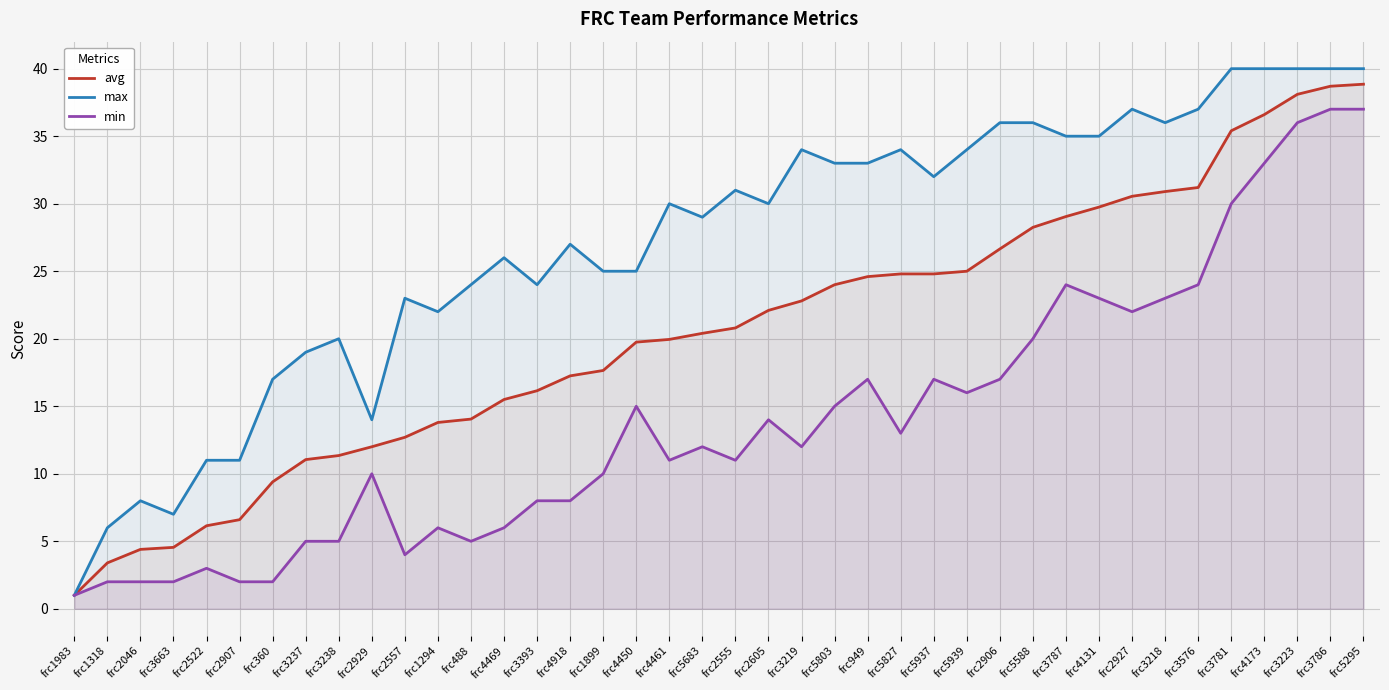

True or false: min has more than 0 interior local peaks.

True